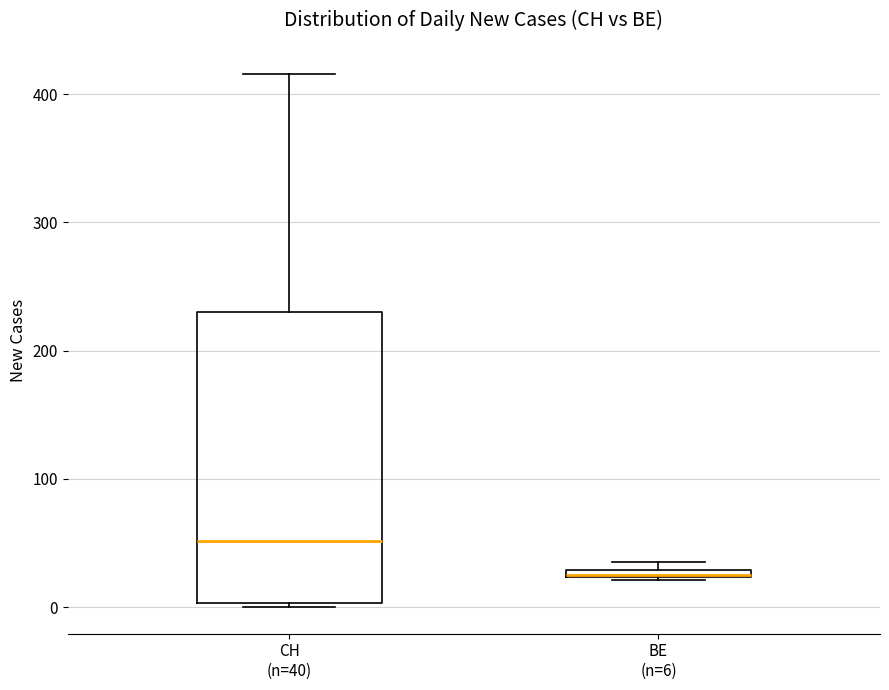

Comparing the boxes themselves (not the whiskers), which one is the tallest?

CH (n=40)